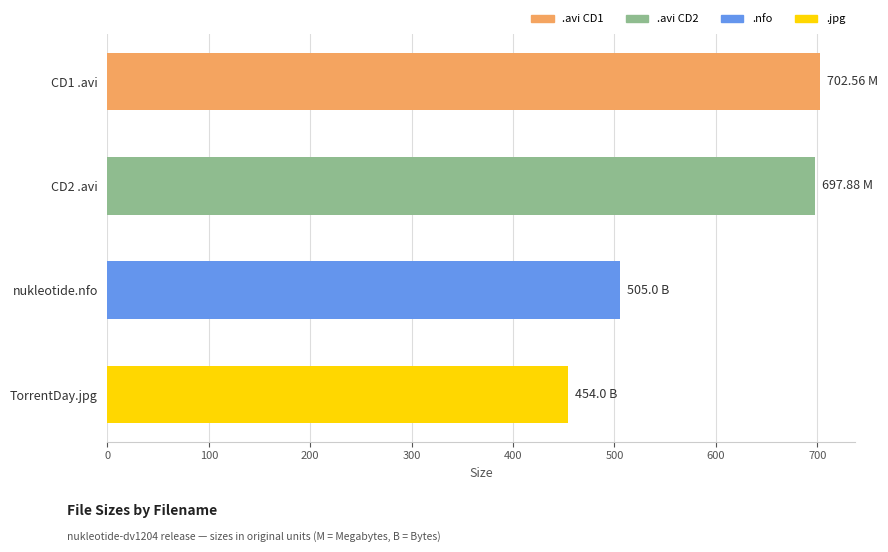

What is the greatest value displayed?

702.6